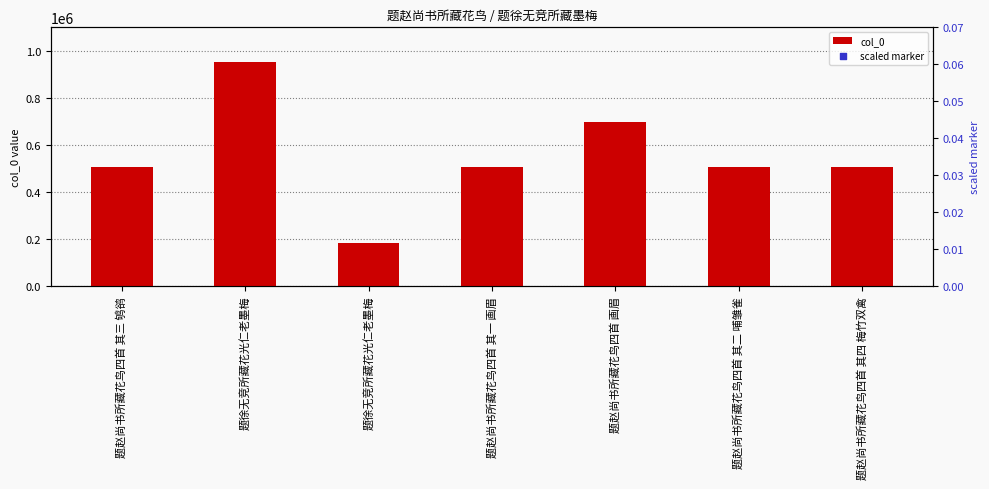

Is the value of scaled marker at 题赵尚书所藏花鸟四首 其二 哺雏雀 greater than the value of col_0 at 题徐无竞所藏花光仁老墨梅?

No